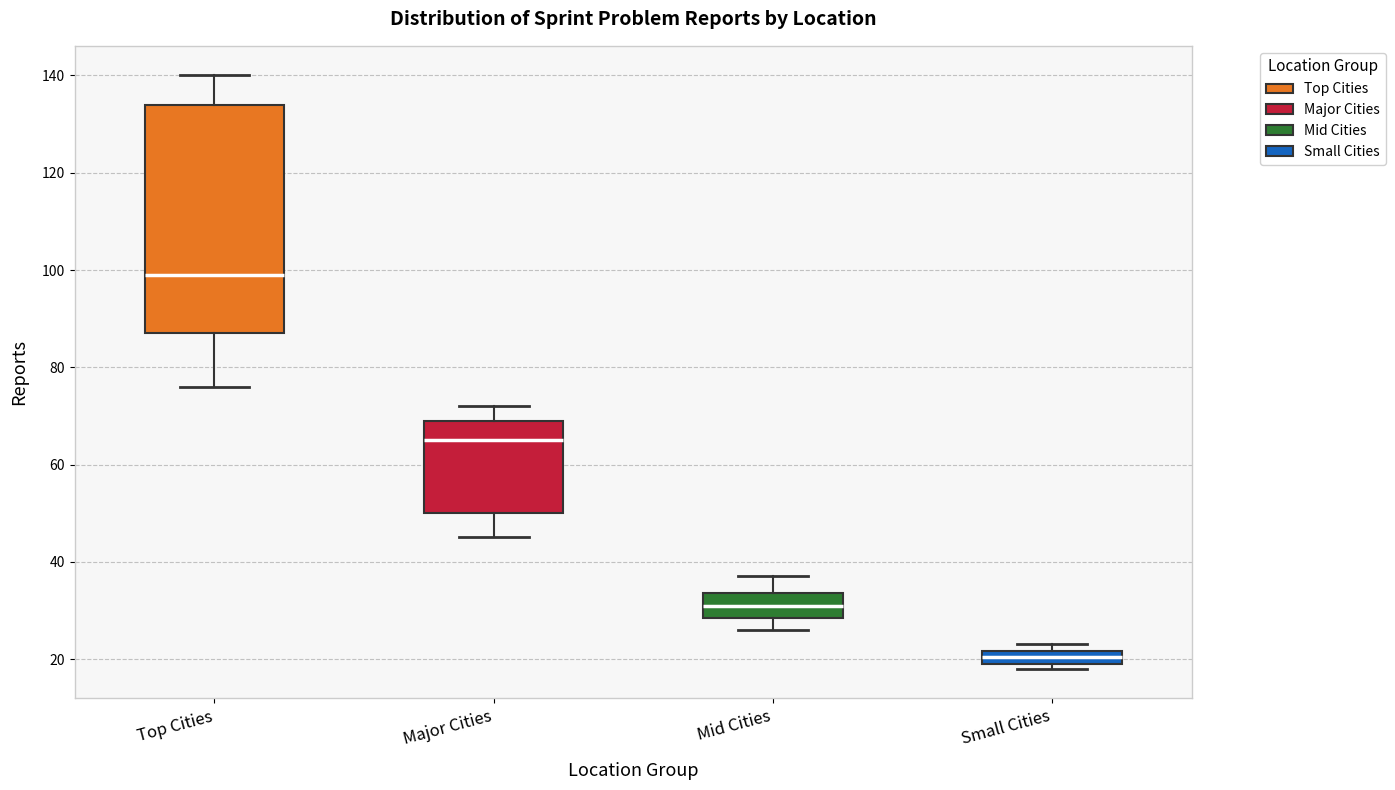

Comparing the boxes themselves (not the whiskers), which one is the tallest?

Top Cities